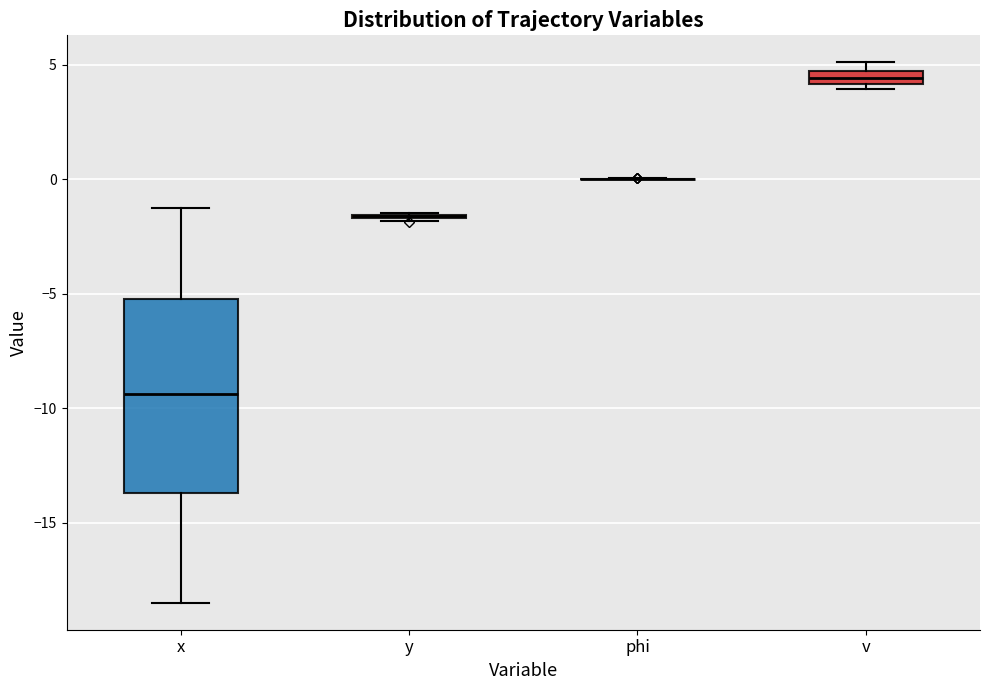

Which box is the tallest, from its lower edge to its upper edge?

x